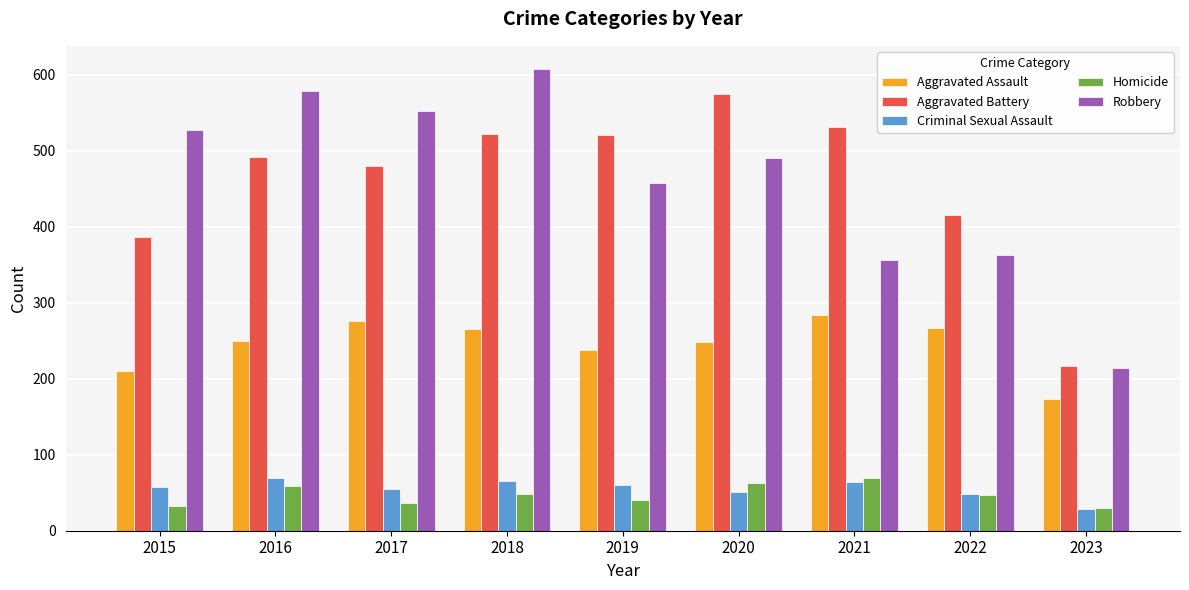

What is the total value across all series at 2020?

1429